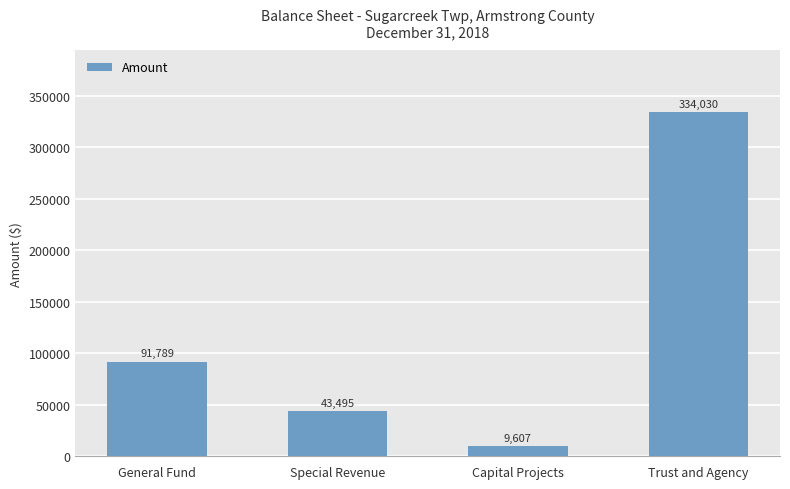

Reading left to right, what are all the values shown in this chart?

91789	43495	9607	334030